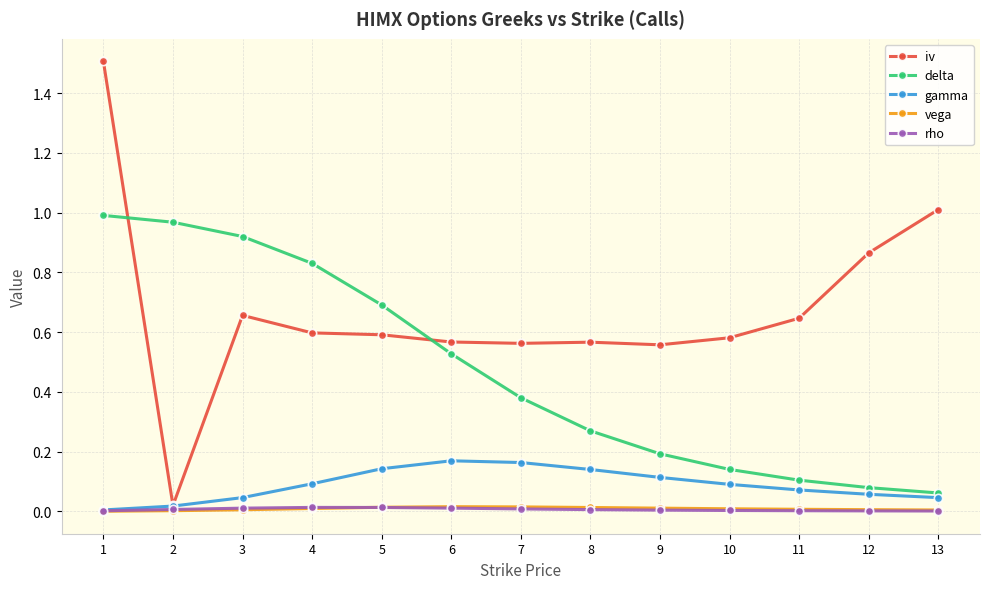

The rho series shows 0.0 at 12. True or false?

True